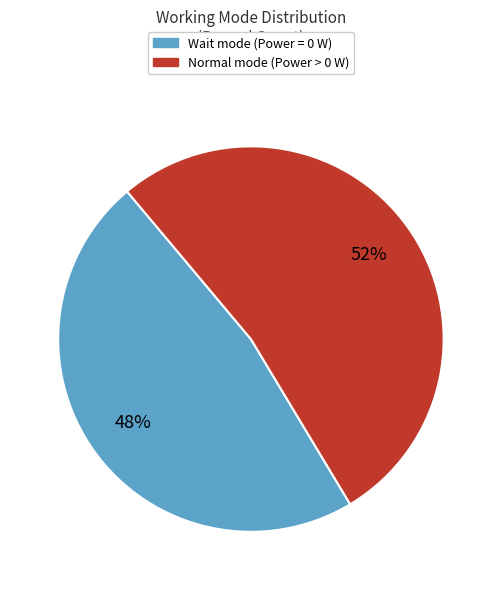

To the nearest percent, what is the combined percentage of Normal and Wait?

100%